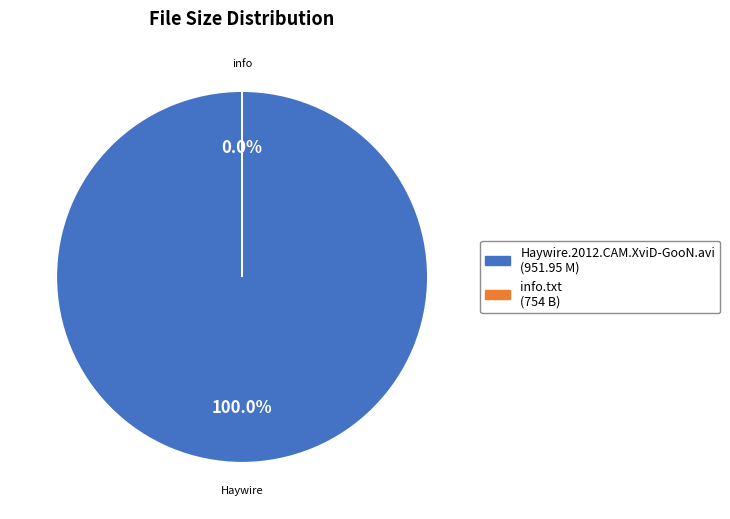

What is the smallest slice in the pie chart?

info.txt